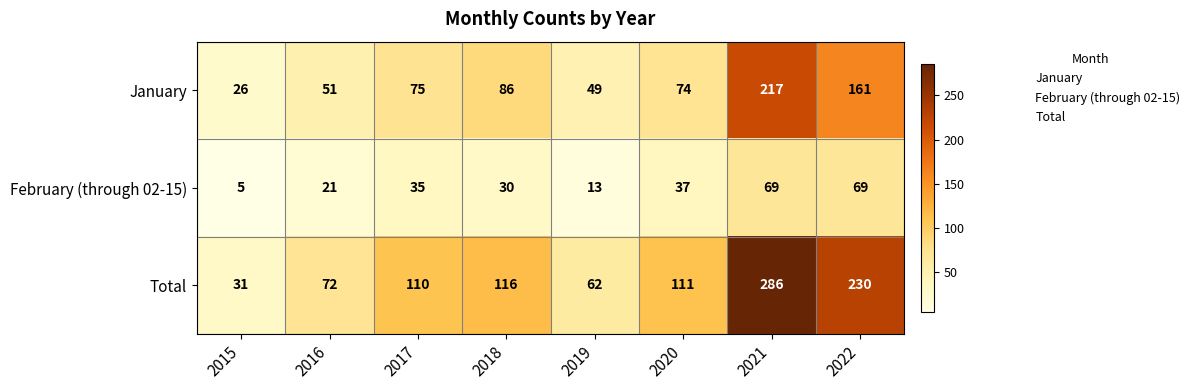

What is the difference between the February (through 02-15) values at 2022 and 2019?

56